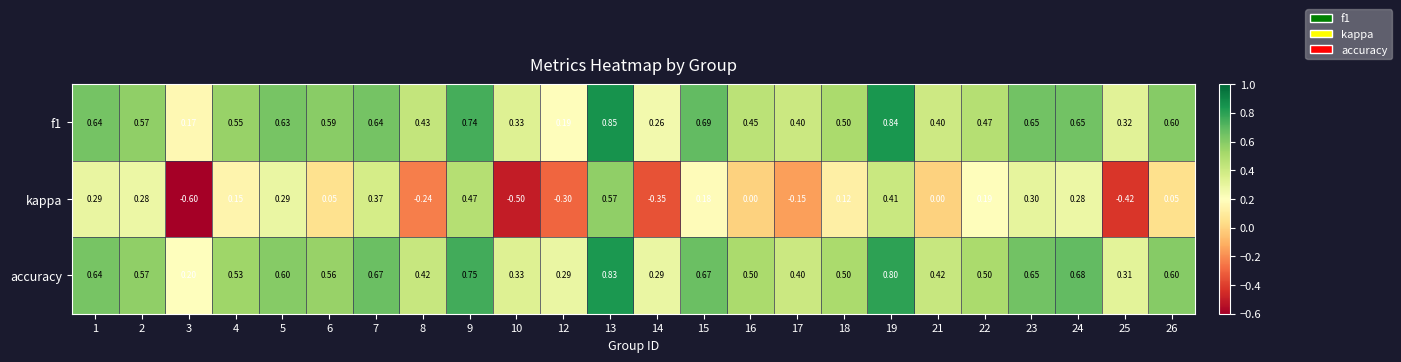

Rank the series by their maximum value, from lowest to highest.

kappa, accuracy, f1